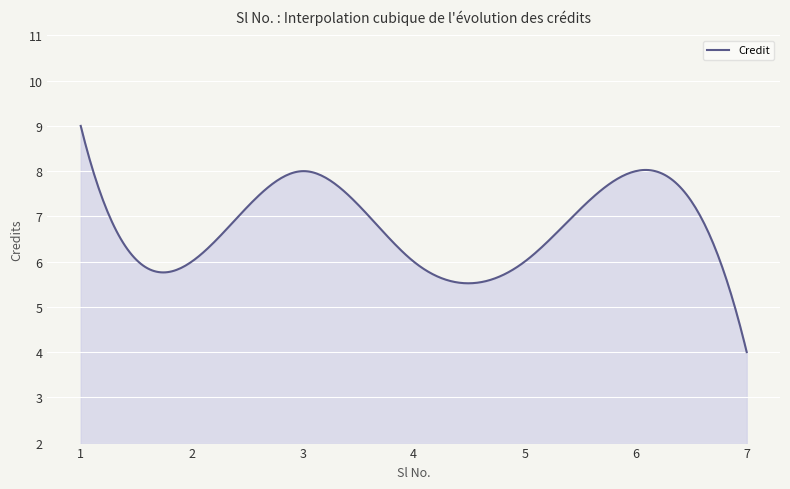

What is the difference between the maximum and minimum values?

5.0